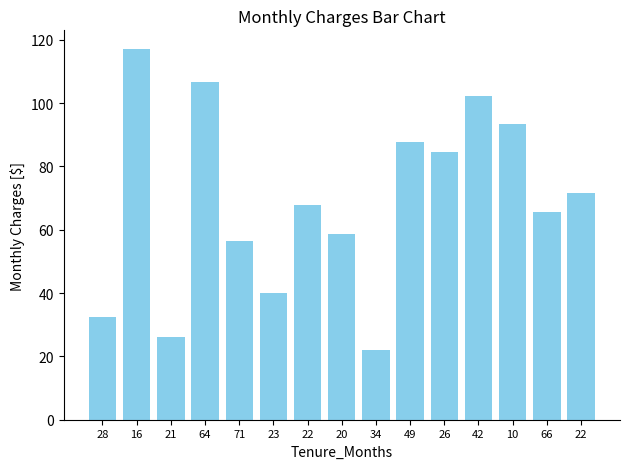

What is the difference between the maximum and minimum values?

95.0